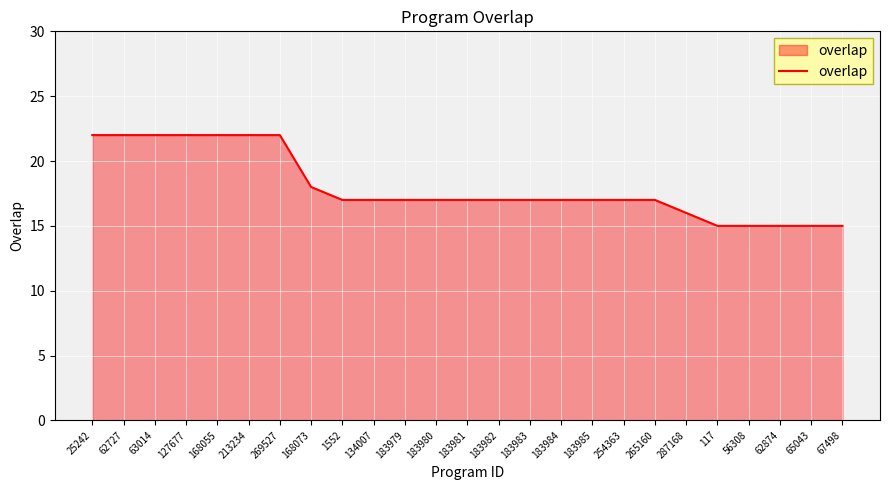

What is the greatest value displayed?

22